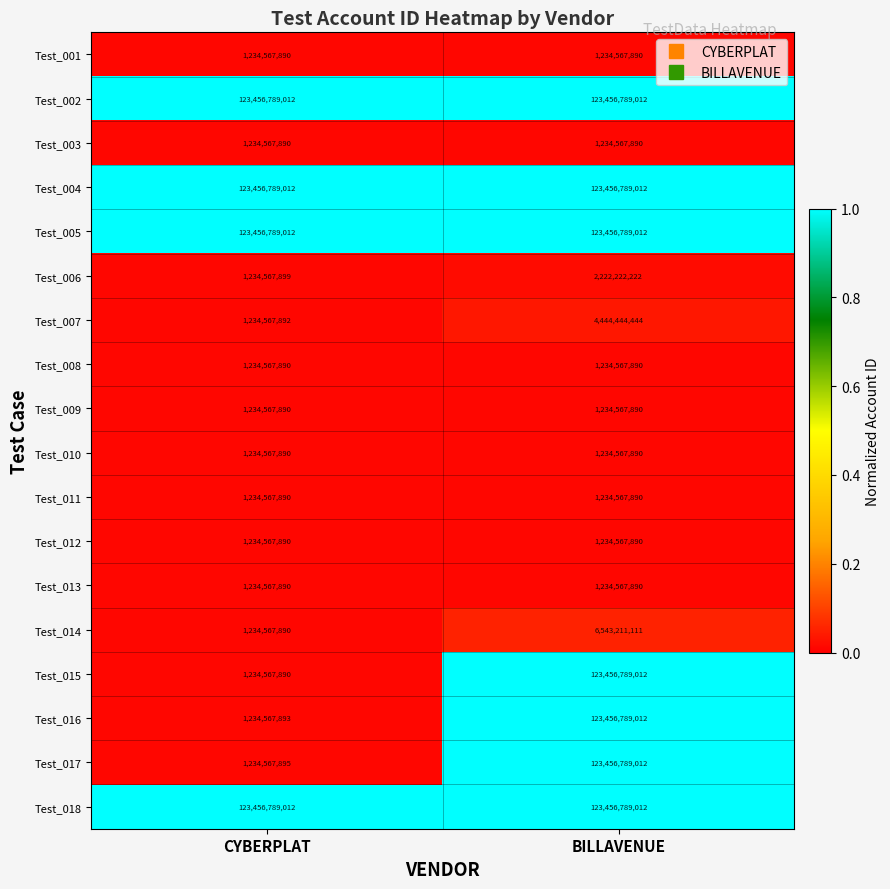

Read the Test_004 value at CYBERPLAT.

123456789012